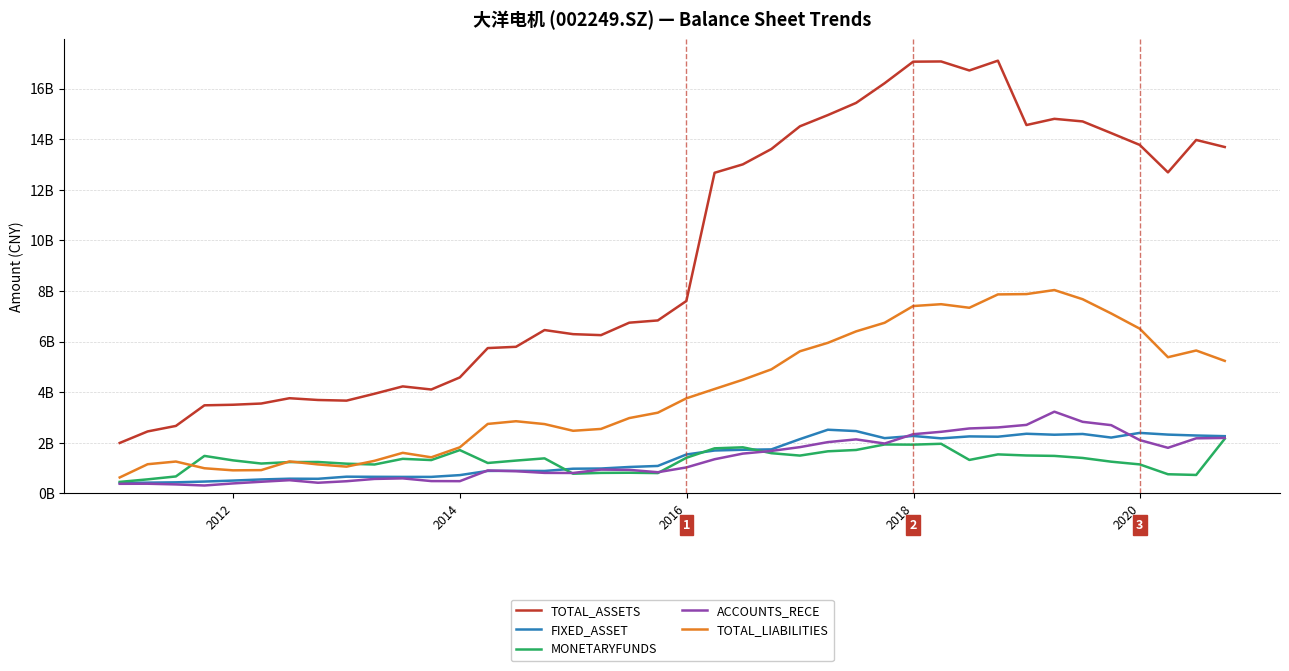

Reading left to right, extract all data points from this chart.

TOTAL_ASSETS: 2.0	2.4	2.7	3.5	3.5	3.6	3.8	3.7	3.7	3.9	4.2	4.1	4.6	5.7	5.8	6.5	6.3	6.3	6.7	6.8	7.6	12.7	13.0	13.6	14.5	15.0	15.4	16.2	17.1	17.1	16.7	17.1	14.6	14.8	14.7	14.2	13.8	12.7	14.0	13.7
FIXED_ASSET: 0.4	0.4	0.4	0.5	0.5	0.6	0.6	0.6	0.7	0.7	0.7	0.7	0.7	0.9	0.9	0.9	1.0	1.0	1.0	1.1	1.5	1.7	1.7	1.7	2.1	2.5	2.5	2.2	2.3	2.2	2.3	2.2	2.4	2.3	2.3	2.2	2.4	2.3	2.3	2.3
MONETARYFUNDS: 0.5	0.6	0.7	1.5	1.3	1.2	1.2	1.2	1.2	1.1	1.4	1.3	1.7	1.2	1.3	1.4	0.8	0.8	0.8	0.8	1.4	1.8	1.8	1.6	1.5	1.7	1.7	1.9	1.9	2.0	1.3	1.5	1.5	1.5	1.4	1.3	1.1	0.8	0.7	2.2
ACCOUNTS_RECE: 0.4	0.4	0.4	0.3	0.4	0.5	0.5	0.4	0.5	0.6	0.6	0.5	0.5	0.9	0.9	0.8	0.8	0.9	0.9	0.8	1.0	1.3	1.6	1.7	1.8	2.0	2.1	2.0	2.3	2.4	2.6	2.6	2.7	3.2	2.8	2.7	2.1	1.8	2.2	2.2
TOTAL_LIABILITIES: 0.6	1.2	1.3	1.0	0.9	0.9	1.3	1.1	1.1	1.3	1.6	1.4	1.8	2.7	2.9	2.7	2.5	2.5	3.0	3.2	3.8	4.1	4.5	4.9	5.6	6.0	6.4	6.7	7.4	7.5	7.3	7.9	7.9	8.0	7.7	7.1	6.5	5.4	5.6	5.2